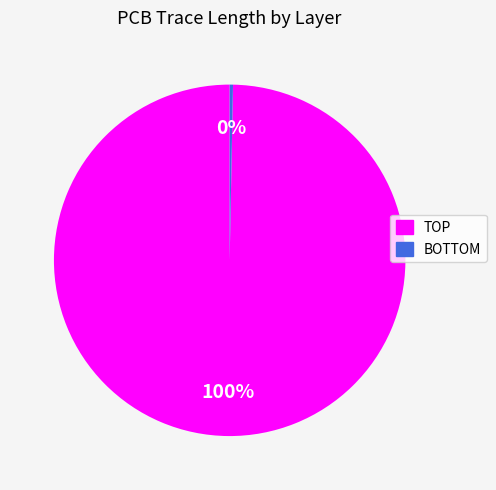

Rank the categories by value from lowest to highest.

BOTTOM, TOP